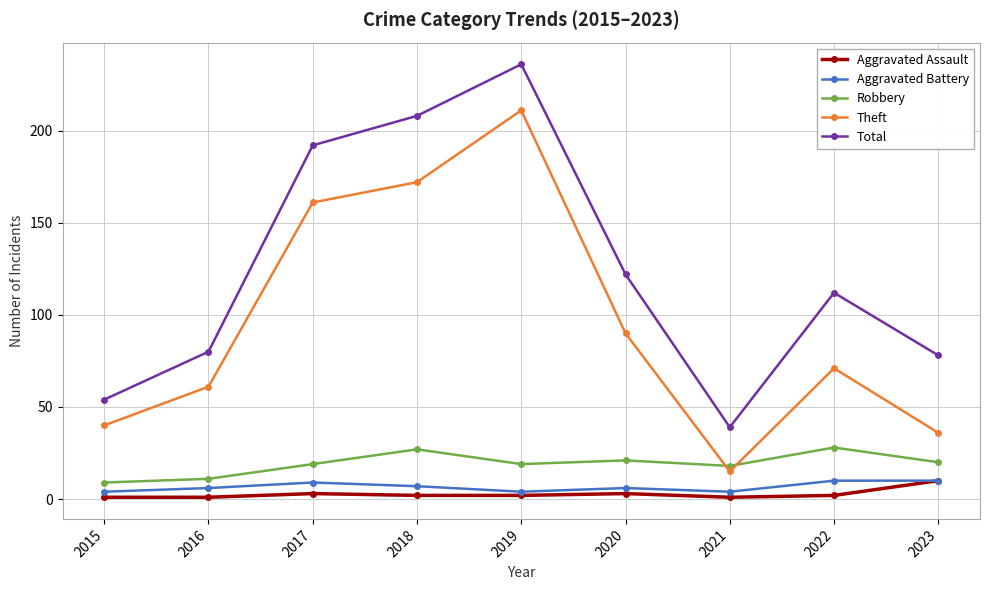

What is the sum of the Total values at 2023 and 2020?

200